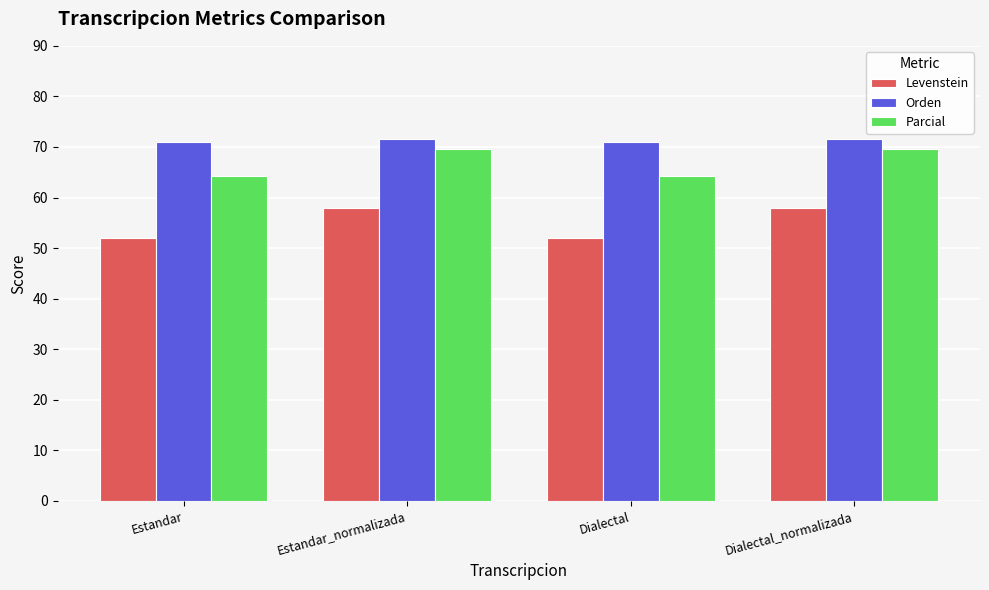

What is the sum of the Orden values at Dialectal and Estandar_normalizada?

142.4